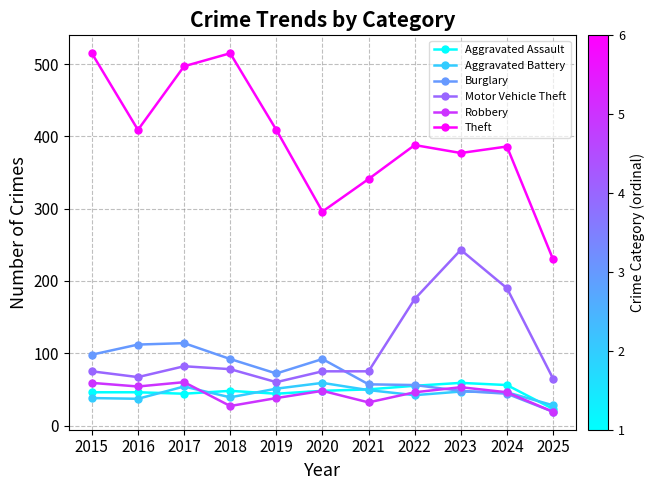

Where is the first local minimum for Burglary?

2019